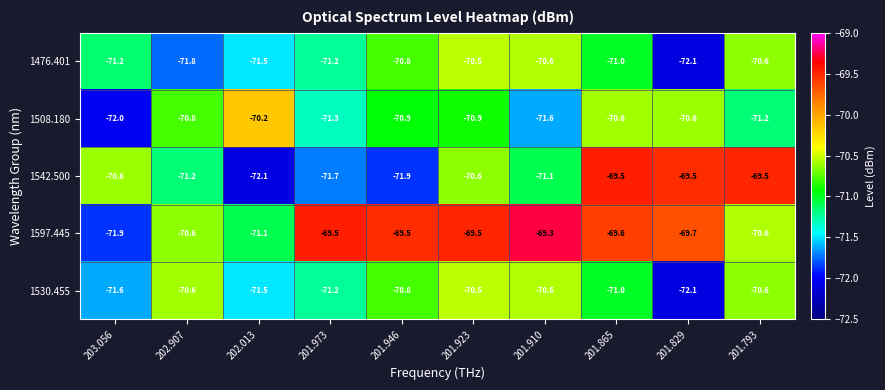

What is the maximum value shown in the chart?

-69.3